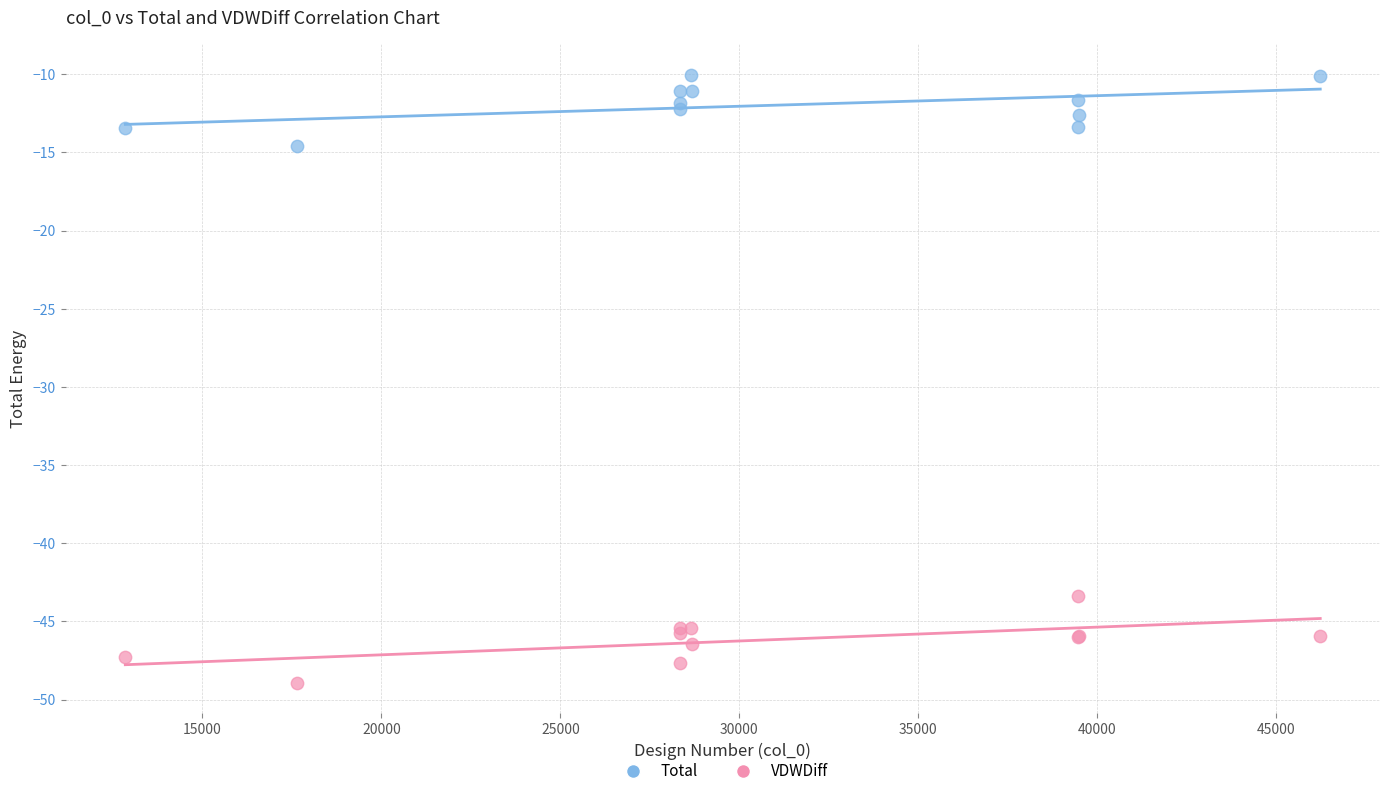

What are all the series names shown in the legend?

Total, VDWDiff